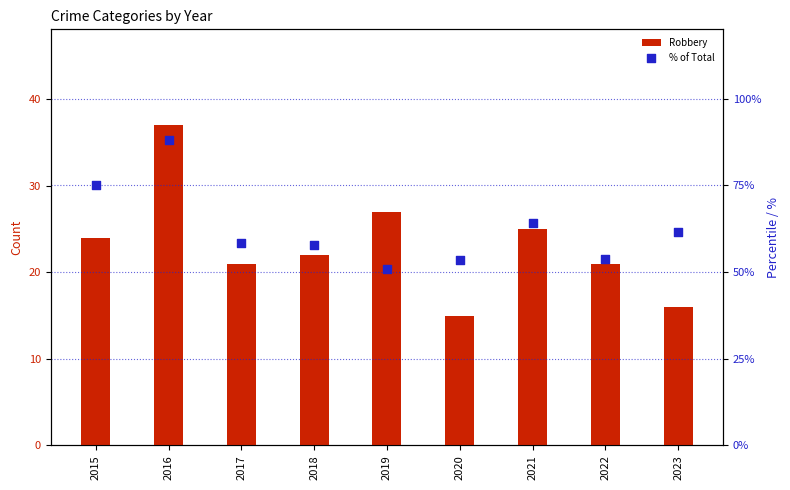

What are all the series names shown in the legend?

Robbery, % of Total